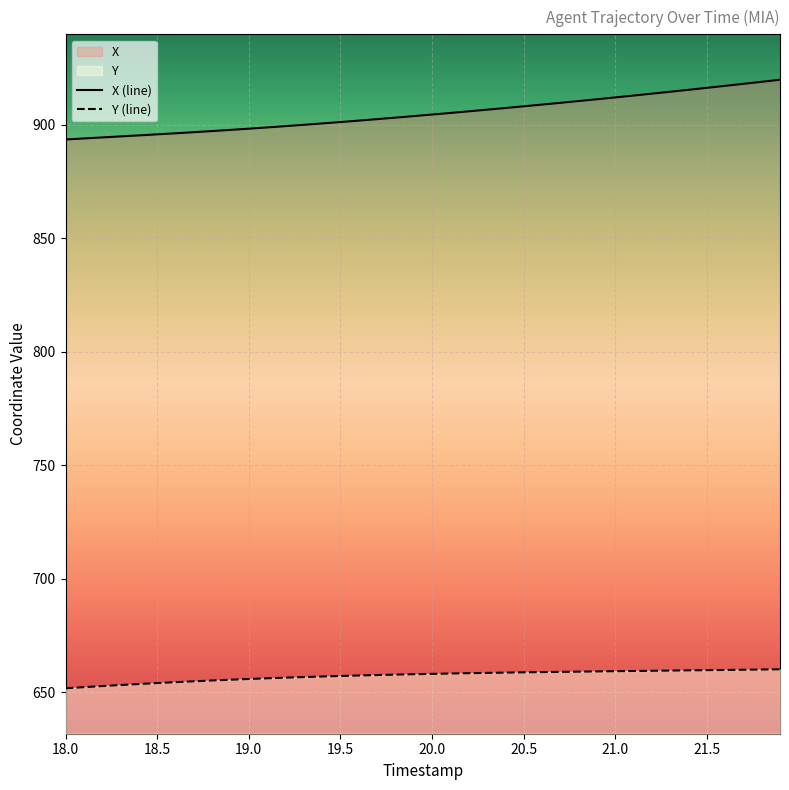

True or false: X has more than 2 interior local peaks.

False